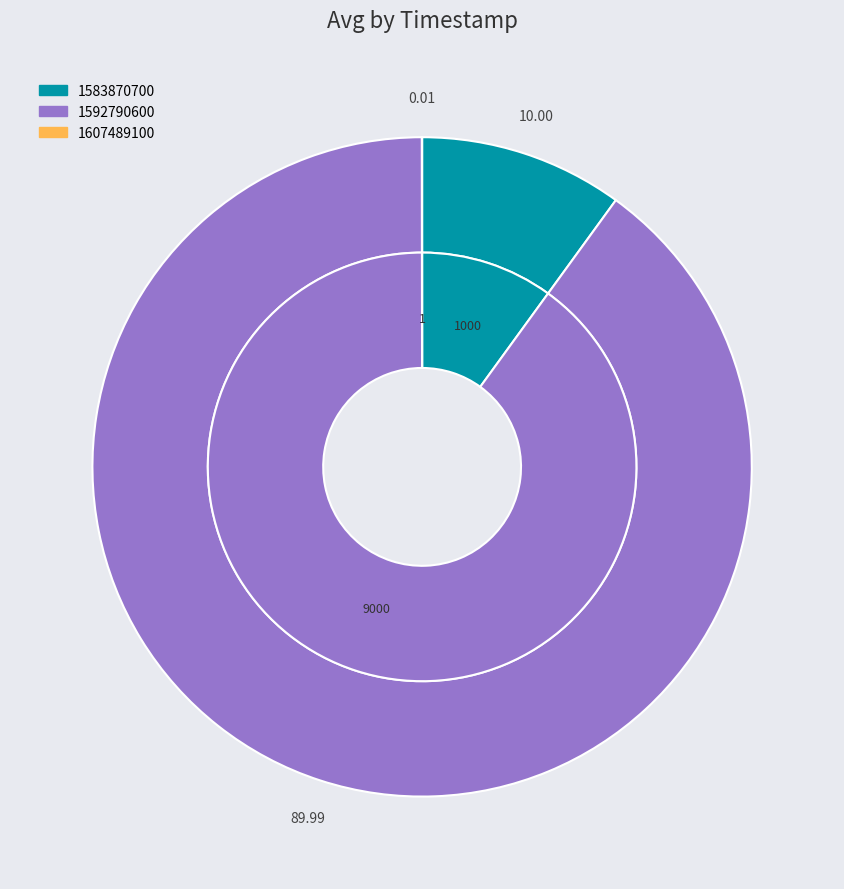

What is the change in value from 1592790600 to 1607489100?

-8999